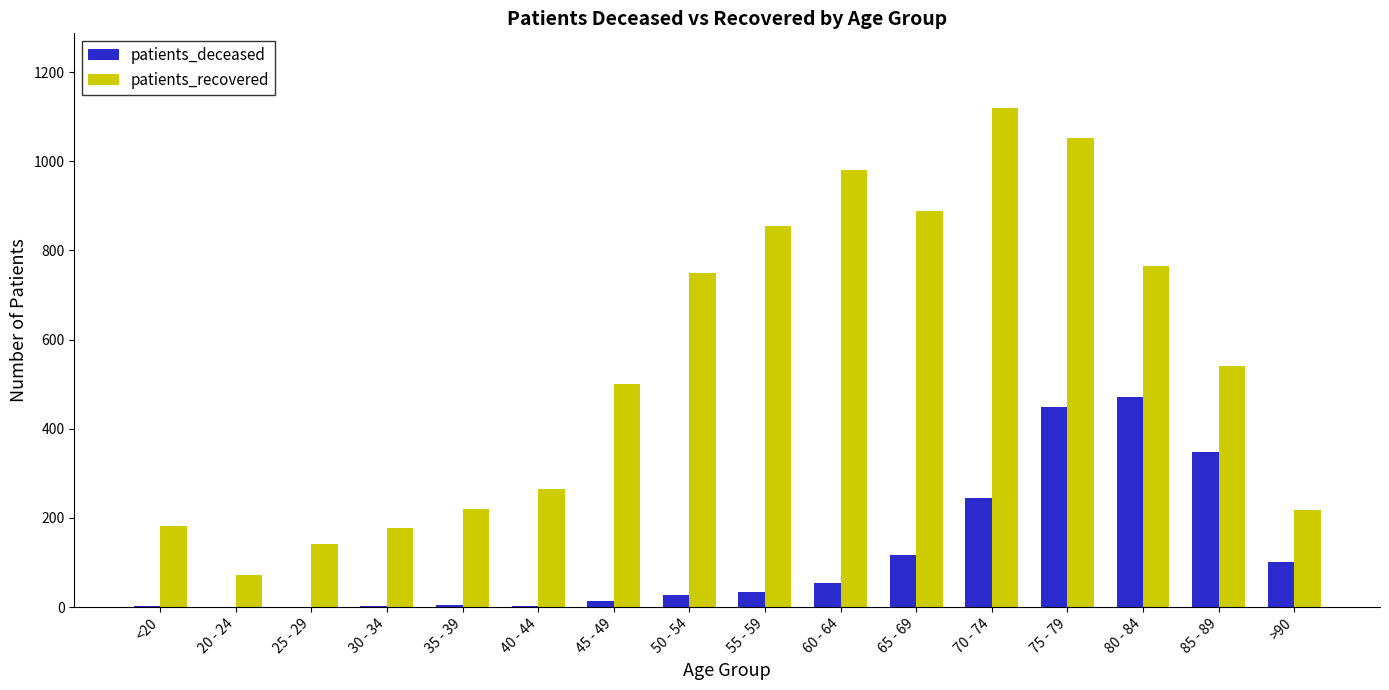

Count the number of data series in this chart.

2